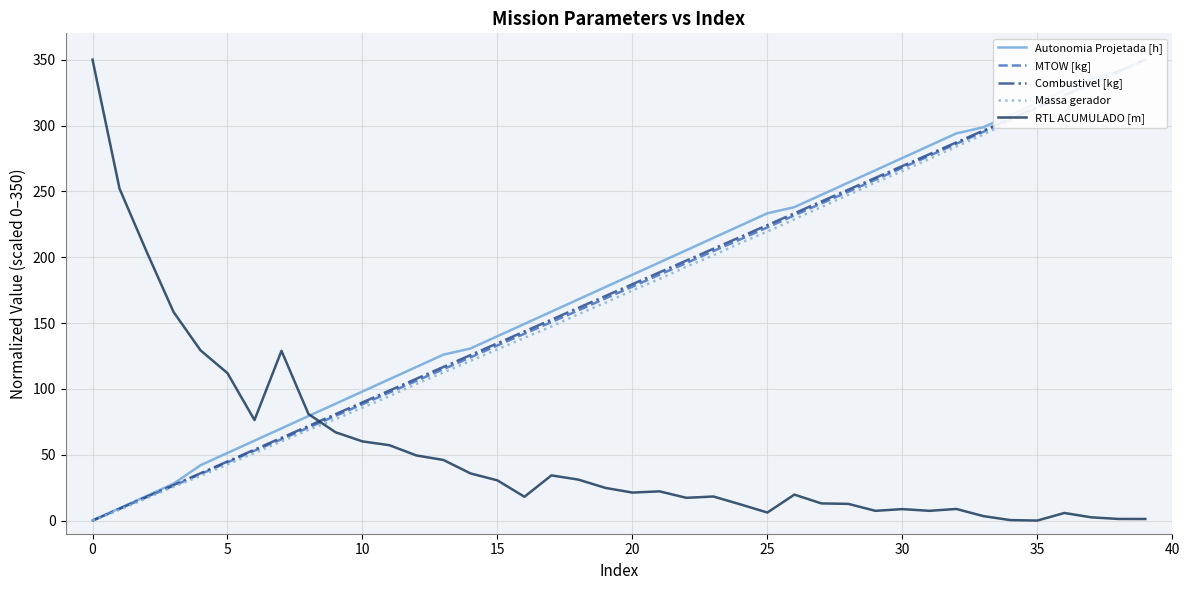

What is the value of the Autonomia Projetada [h] point at the 35th from the left?

308.0